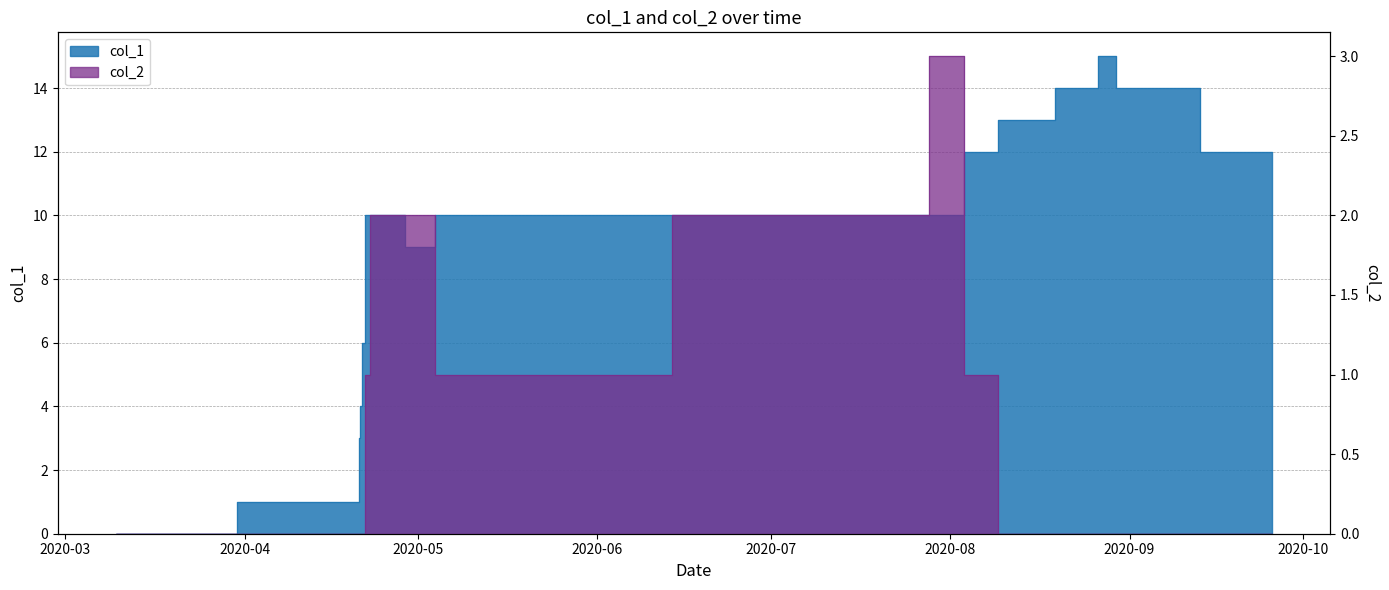

Does the chart display data point markers on the line(s)?

No